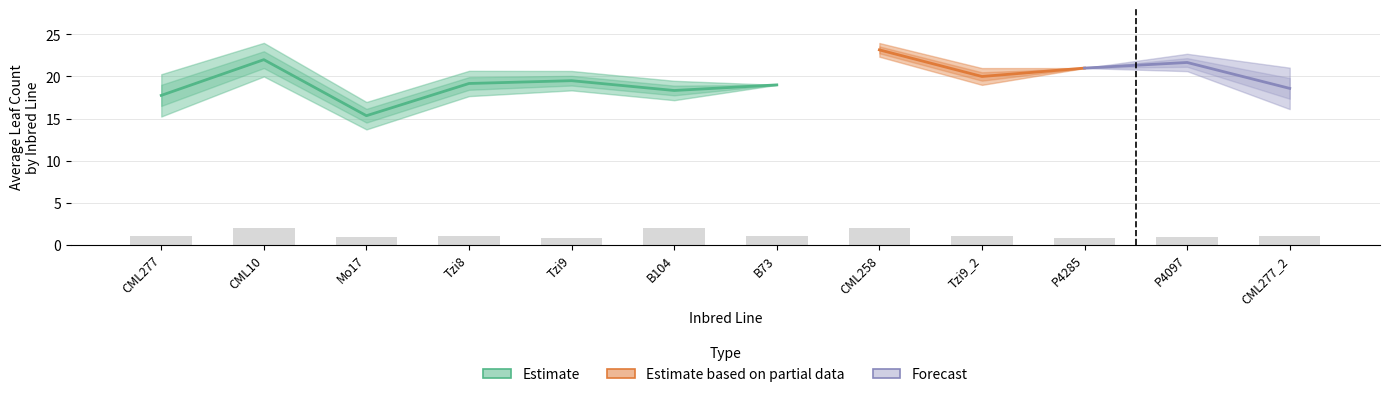

Reading left to right, extract all data points from this chart.

average_leaf: 17.8	22.0	15.3	19.2	19.5	18.3	19.0	23.2	20.0	21.0	21.7	18.6
stdev_leaf: 1.3	1.0	0.8	0.8	0.6	0.6	0.0	0.4	0.5	0.0	0.5	1.2